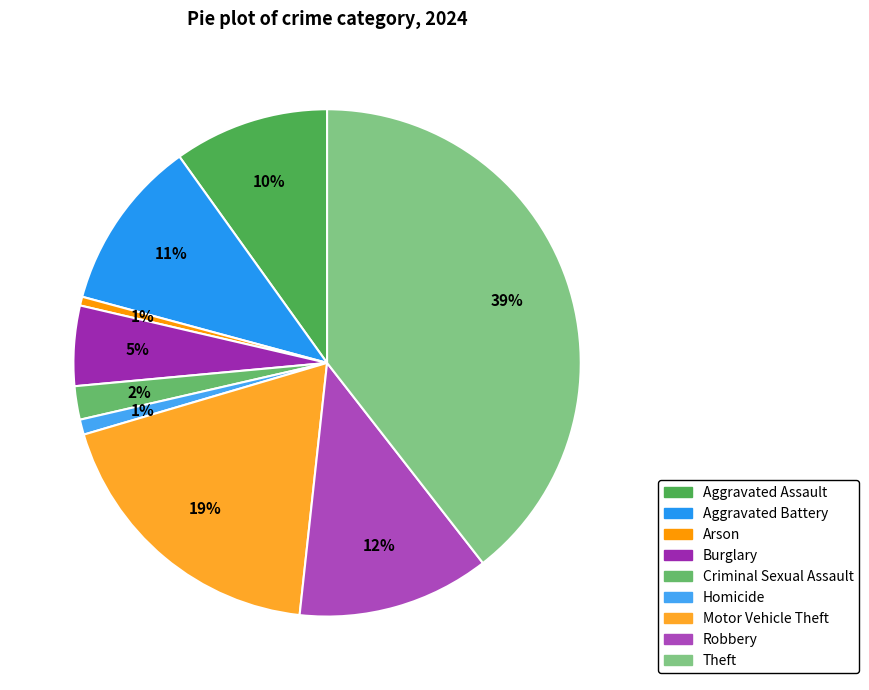

What is the ratio of the value at Burglary to the value at Homicide?

5.3